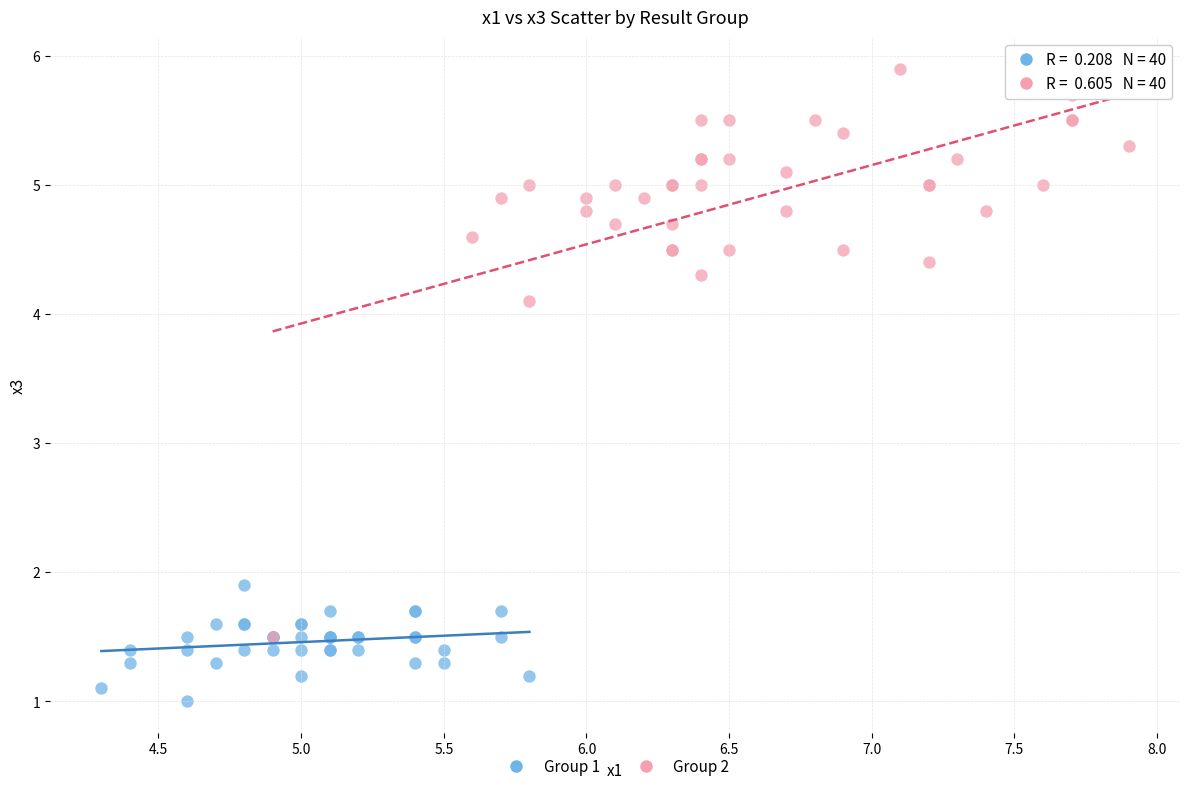

Which series has the largest Y range (max minus min)?

Group 2